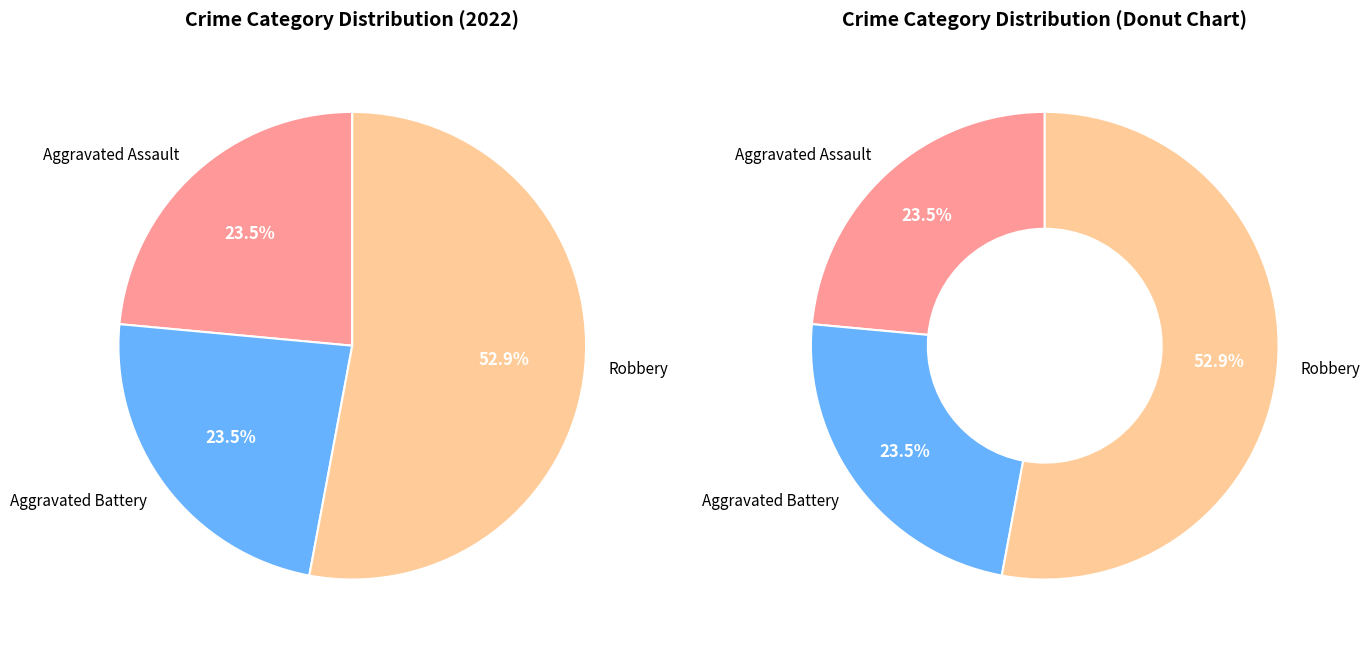

What percentage is NOT represented by Aggravated Battery?

76.5%